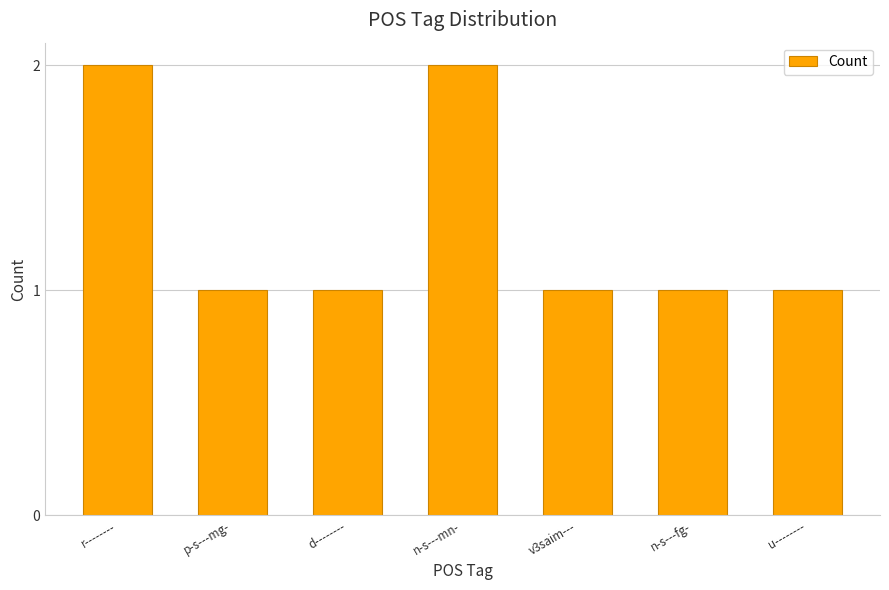

Is it true that the value at u-------- is 1?

True